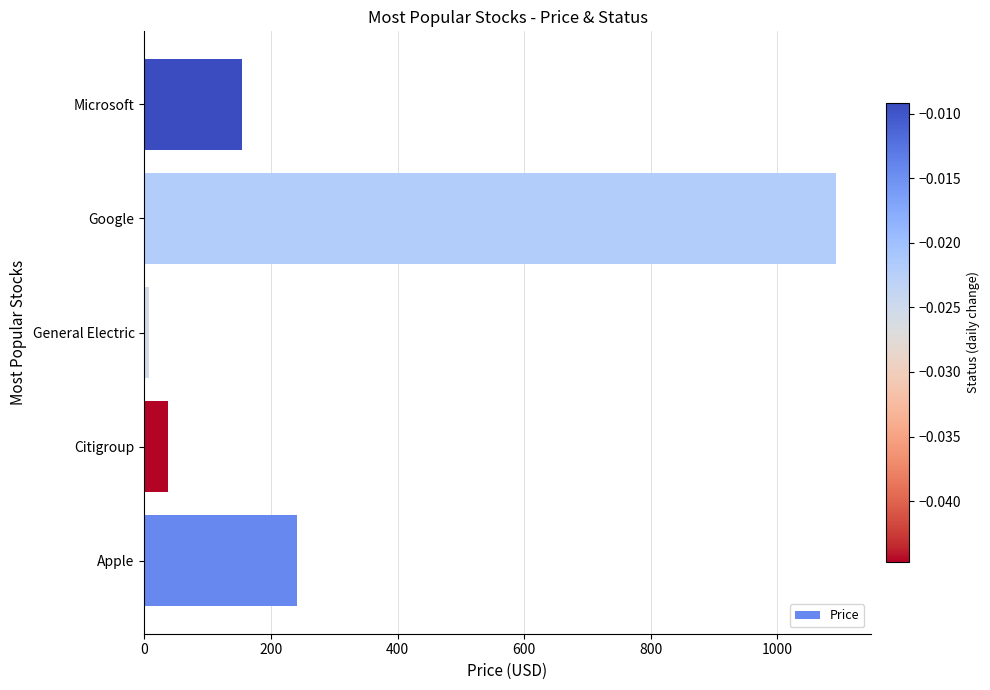

List the labels in order of value, largest first.

Google, Apple, Microsoft, Citigroup, General Electric